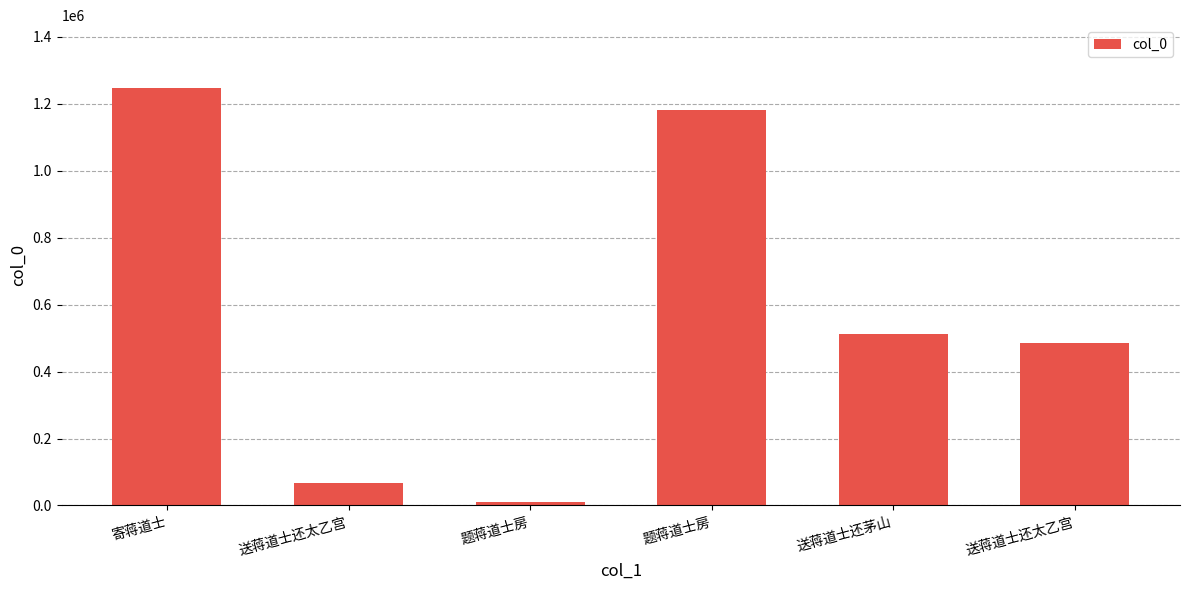

How many bars are there in total?

6